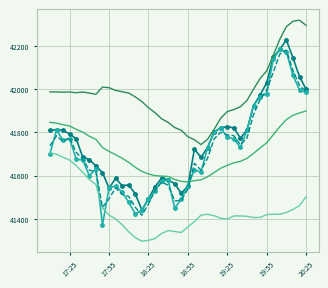

What is the smallest value displayed?

41295.4